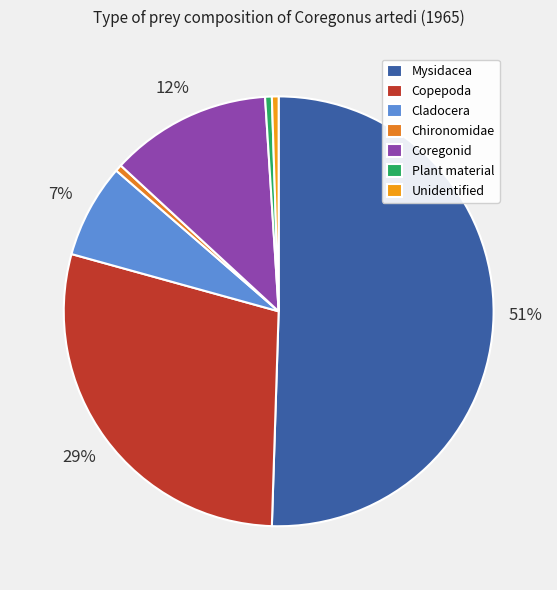

How many slices are in this pie chart?

7